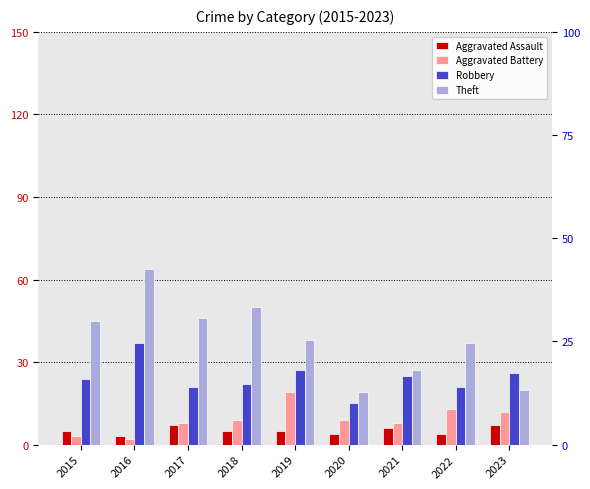

How many series are shown in this chart?

4